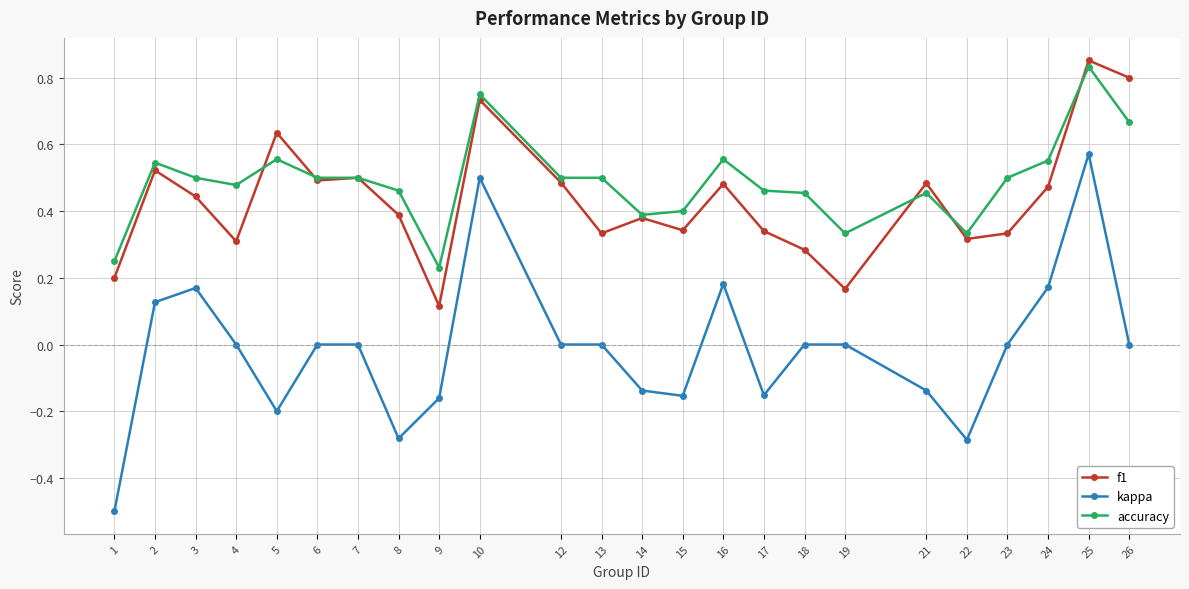

True or false: kappa and accuracy cross at least once.

False